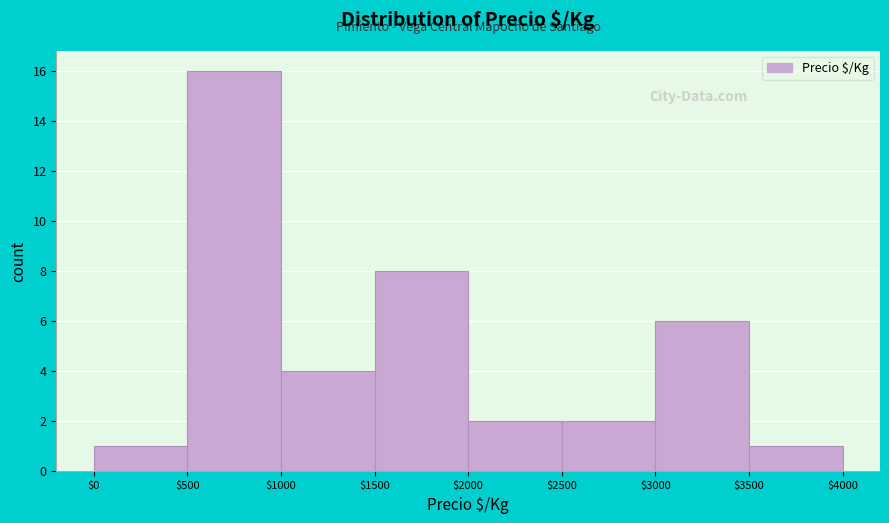

Reading left to right, list every bar in this chart as the range it spans on the x-axis followed by its height. The values are not printed on the chart, so give them approximately, as read against the axis.

$0 to $500: 1
$500 to $1000: 16
$1000 to $1500: 4
$1500 to $2000: 8
$2000 to $2500: 2
$2500 to $3000: 2
$3000 to $3500: 6
$3500 to $4000: 1